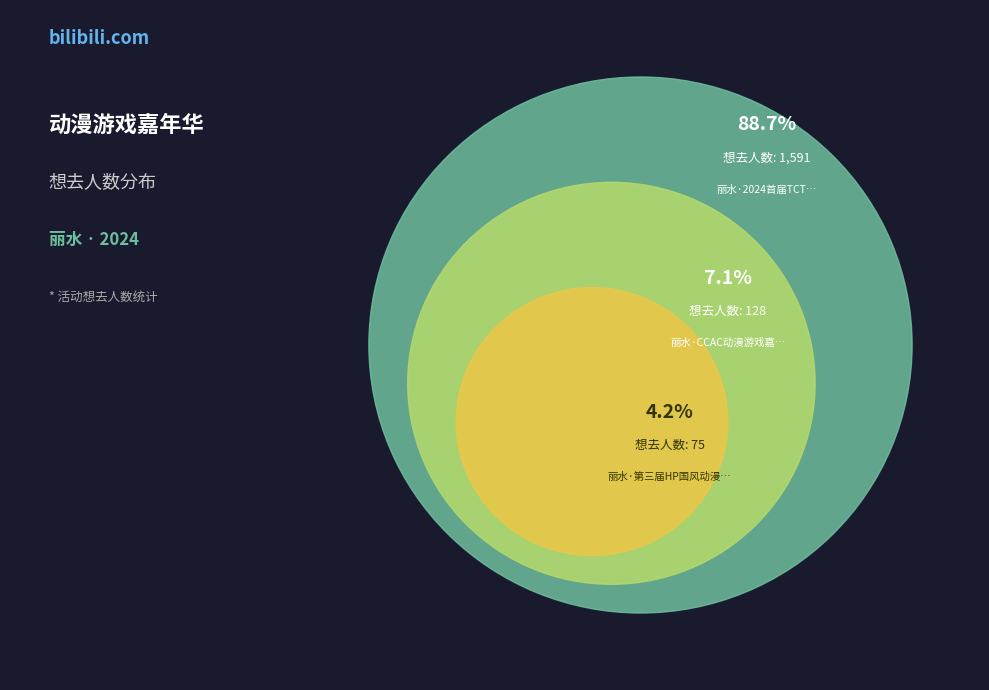

Count the number of slices in the pie.

3